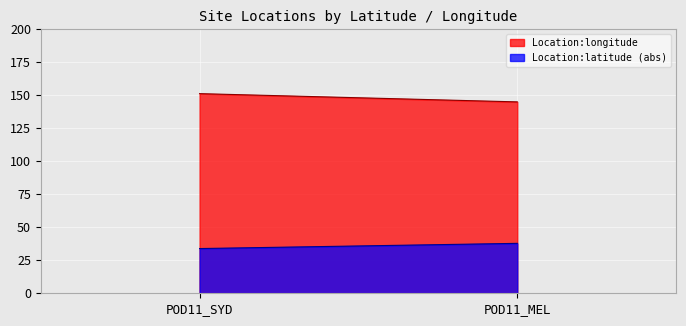

What is the smallest value displayed?

33.9